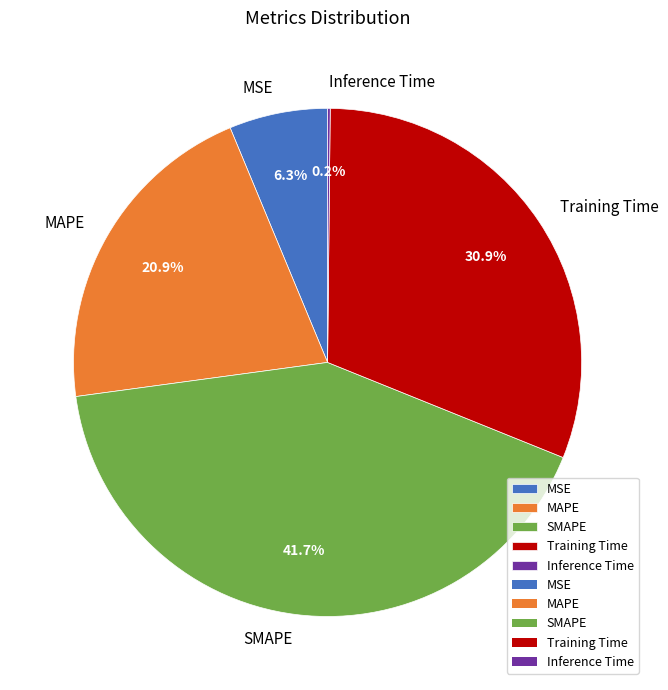

Does Training Time represent more than half of the total?

No